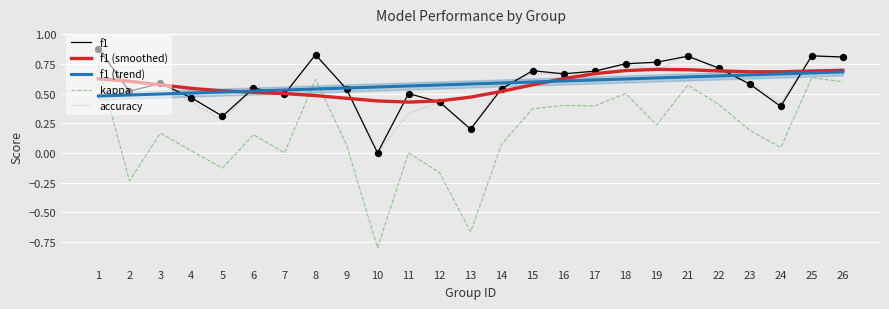

At how many categories does at least one series exceed 0?

25